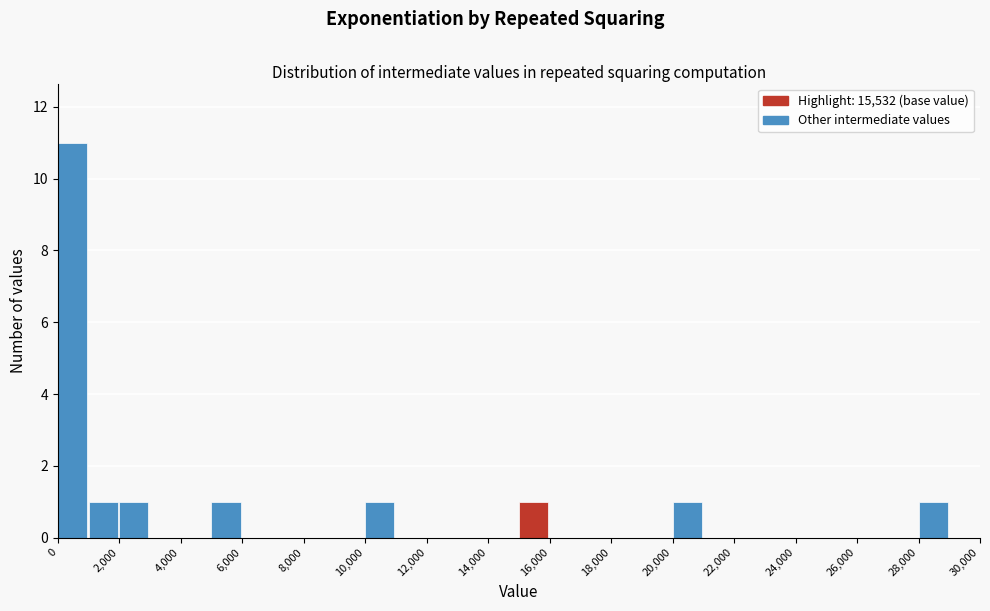

Which range on the x-axis has the tallest bar?

0 to 1000